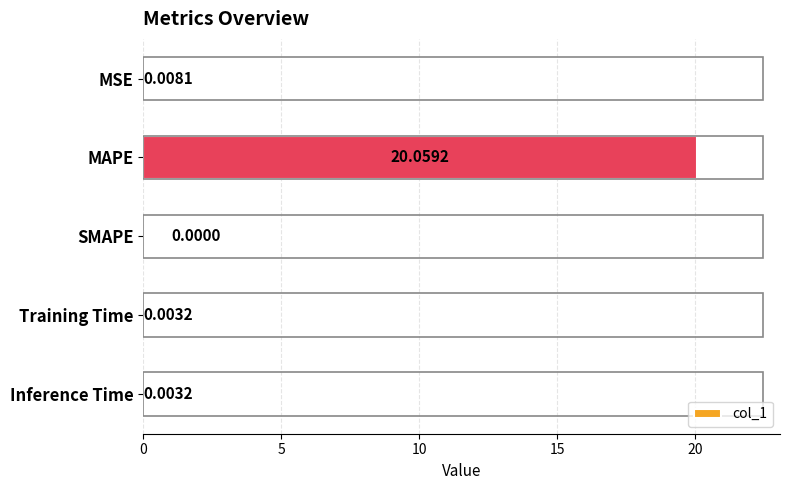

What is the sum of all values?

20.1